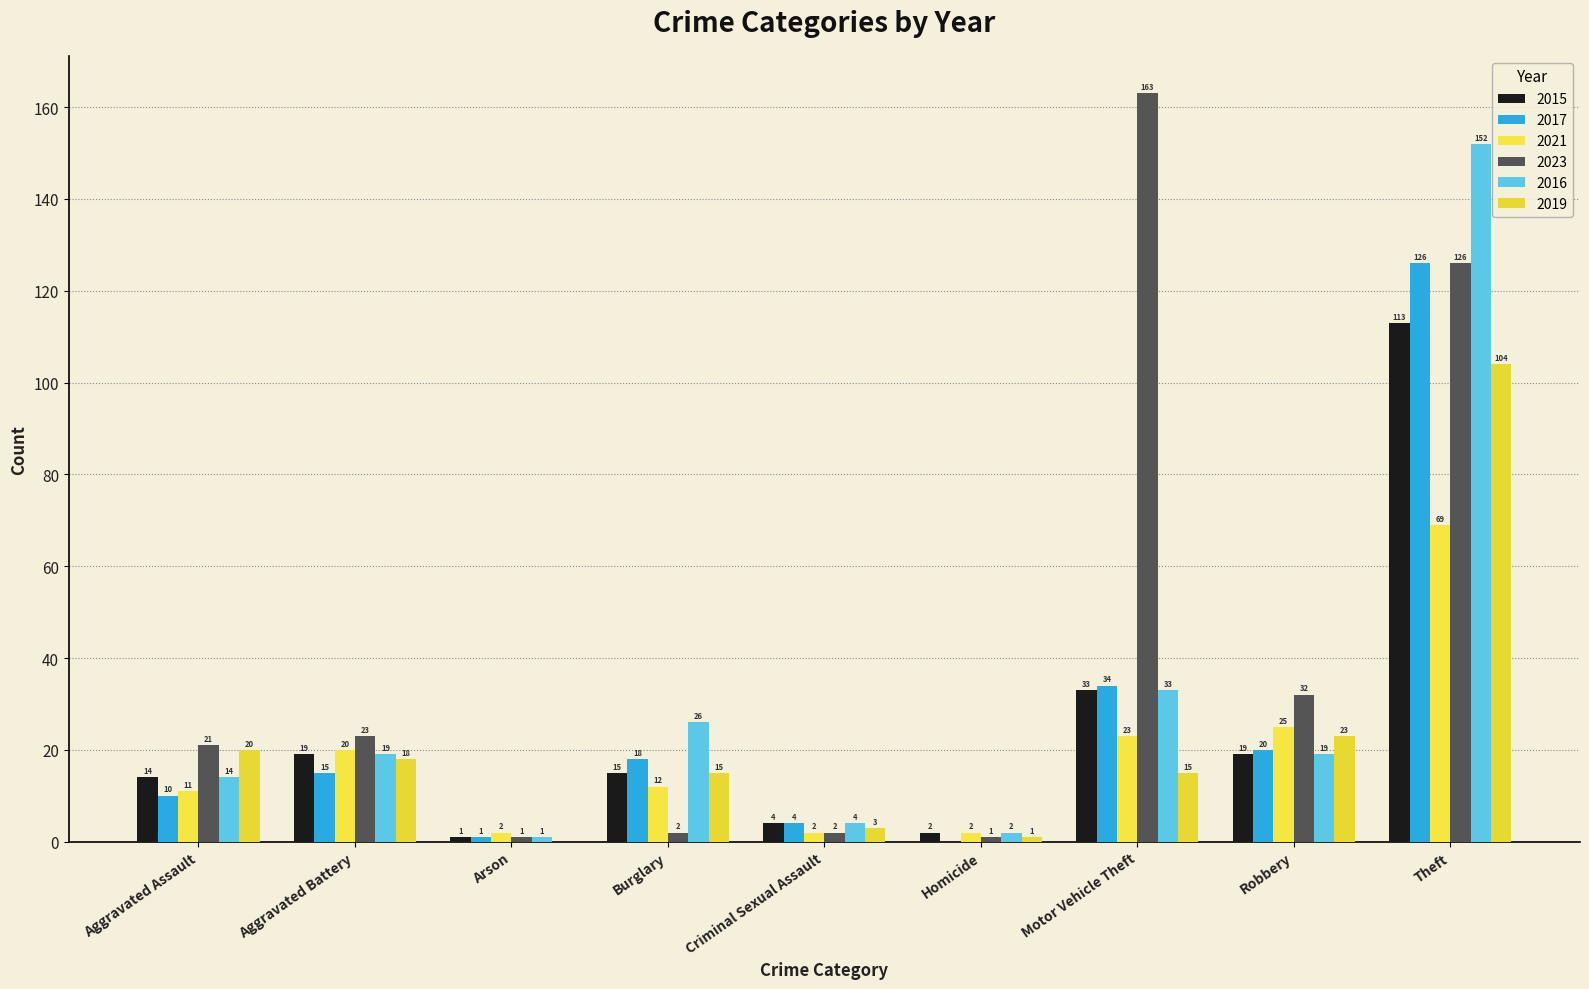

How many series are shown in this chart?

6